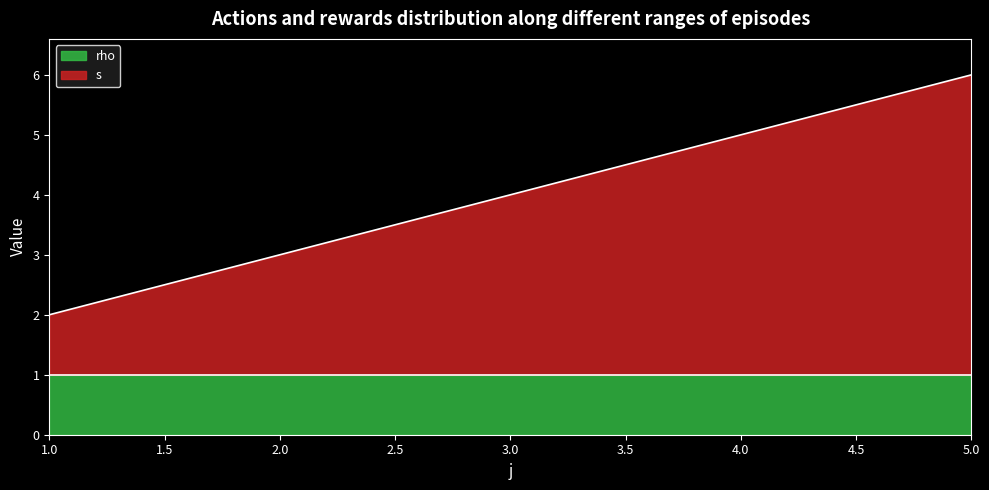

What is the value of the 4th point from the left?

5